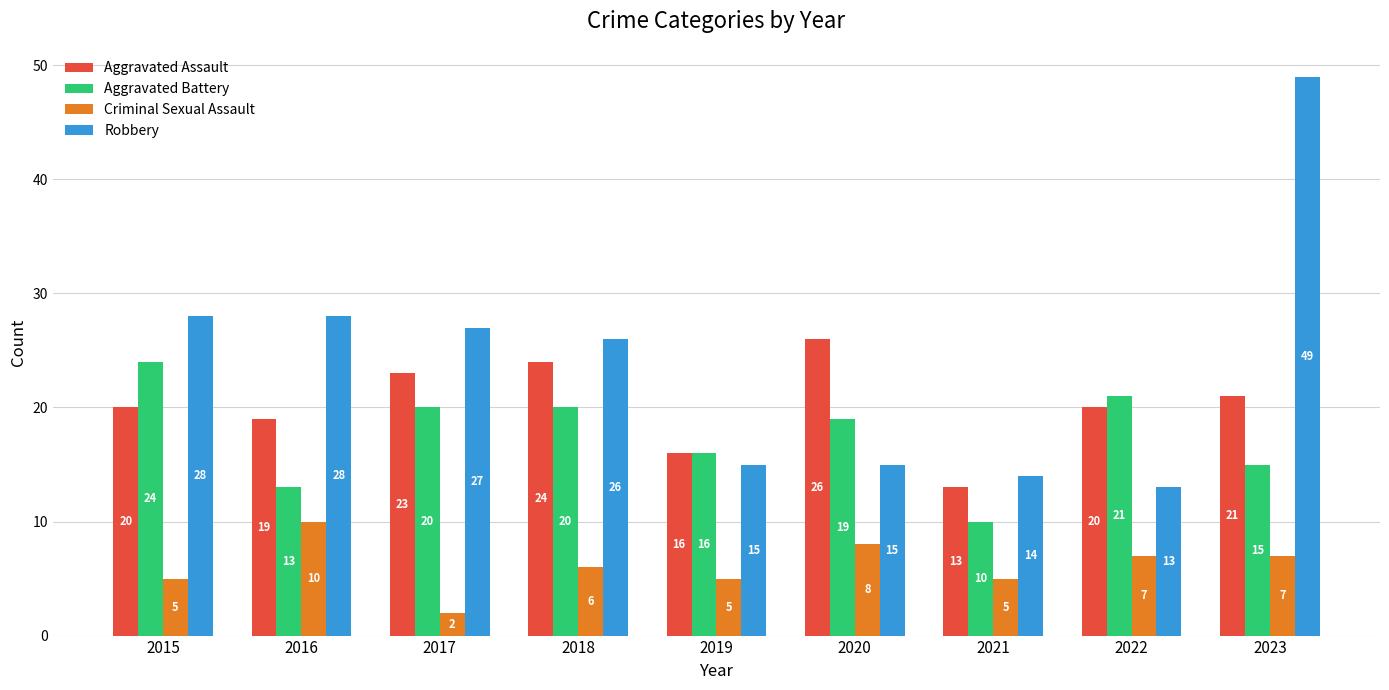

What is the sum of all Aggravated Assault values?

182